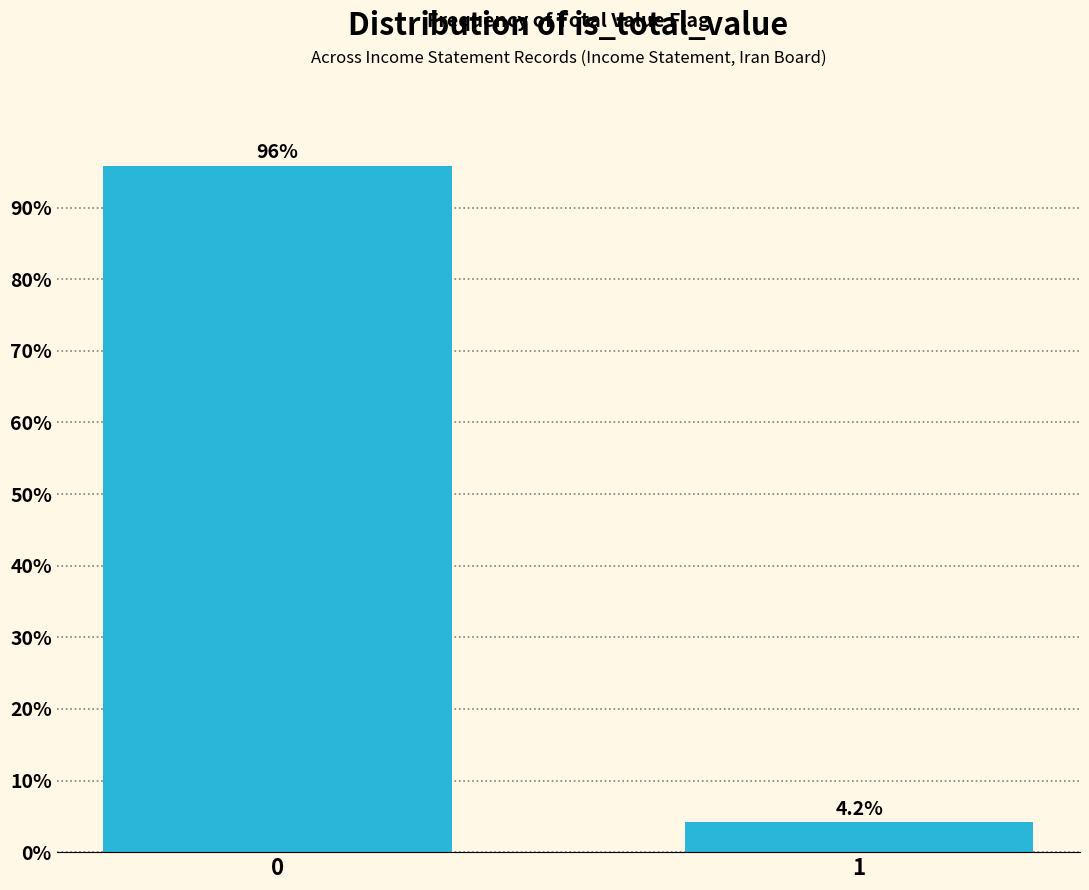

Reading left to right, what are all the values shown in this chart?

0=95.8	1=4.2